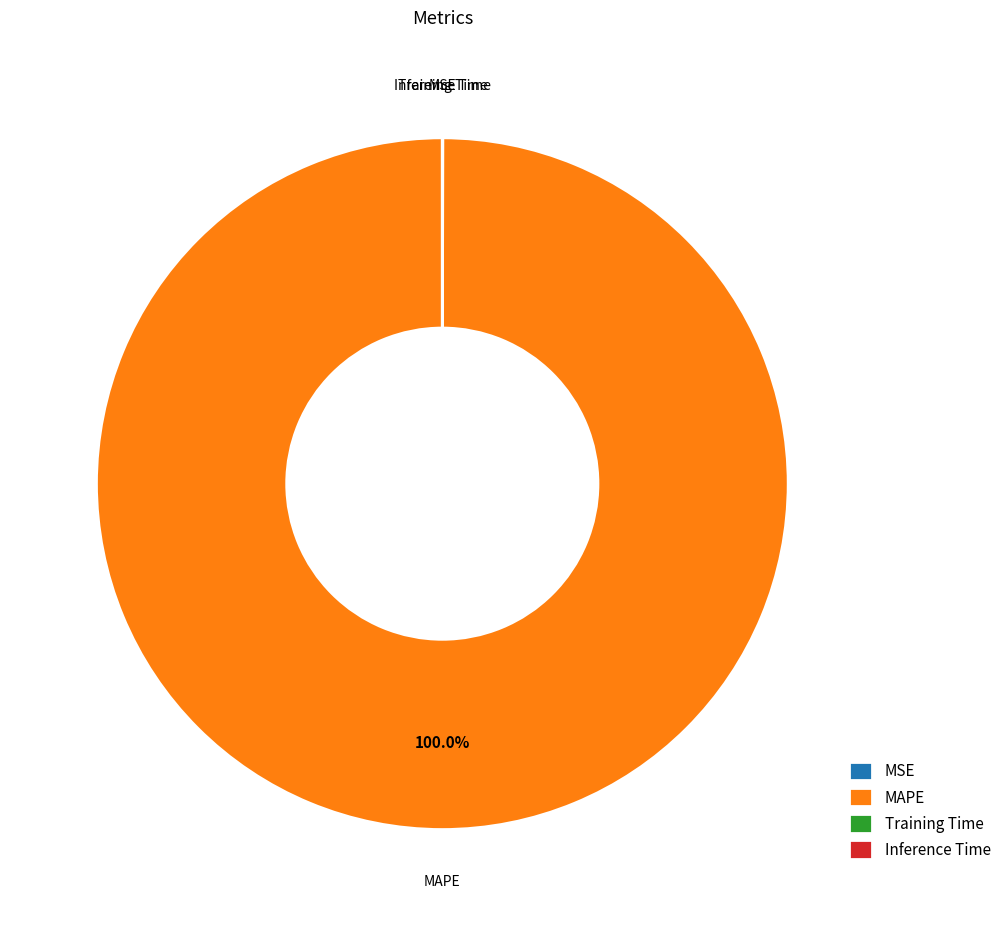

To the nearest percent, what is the difference between the largest and smallest slice percentages?

100%